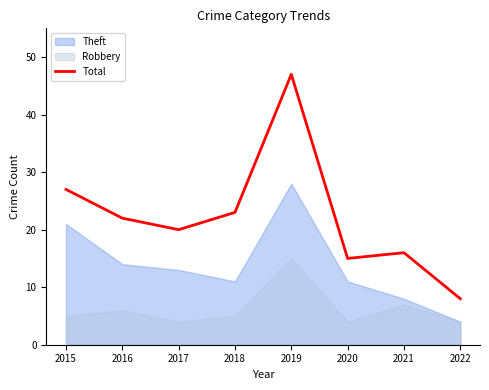

Between 2021 and 2019, which is larger?

2019